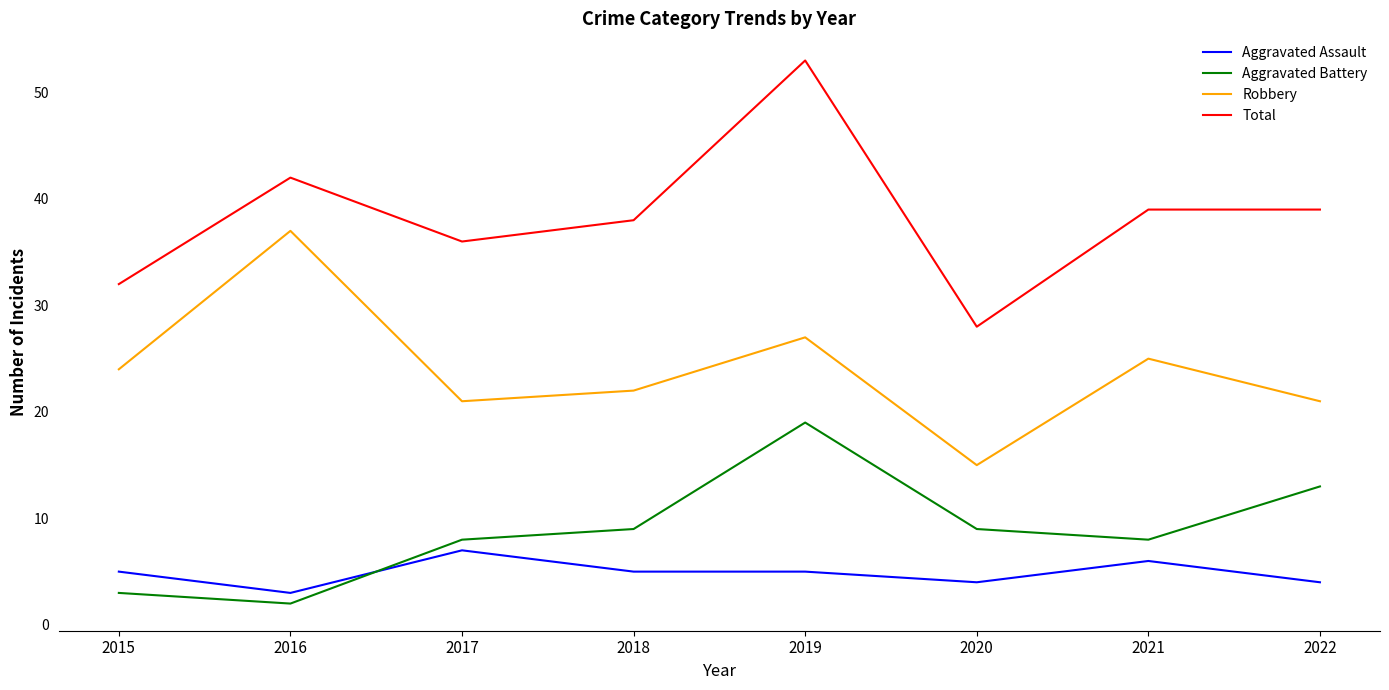

Between 2020 and 2022, which series saw the biggest shift?

Total